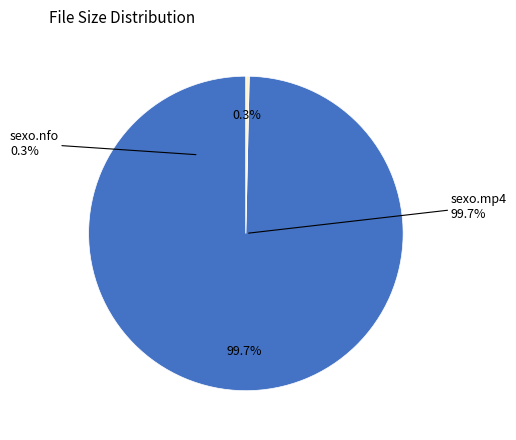

To the nearest percent, what is the combined percentage of sexo-xart-babymira-121215.mp4 and sexo-xart-babymira-121215.nfo?

100%